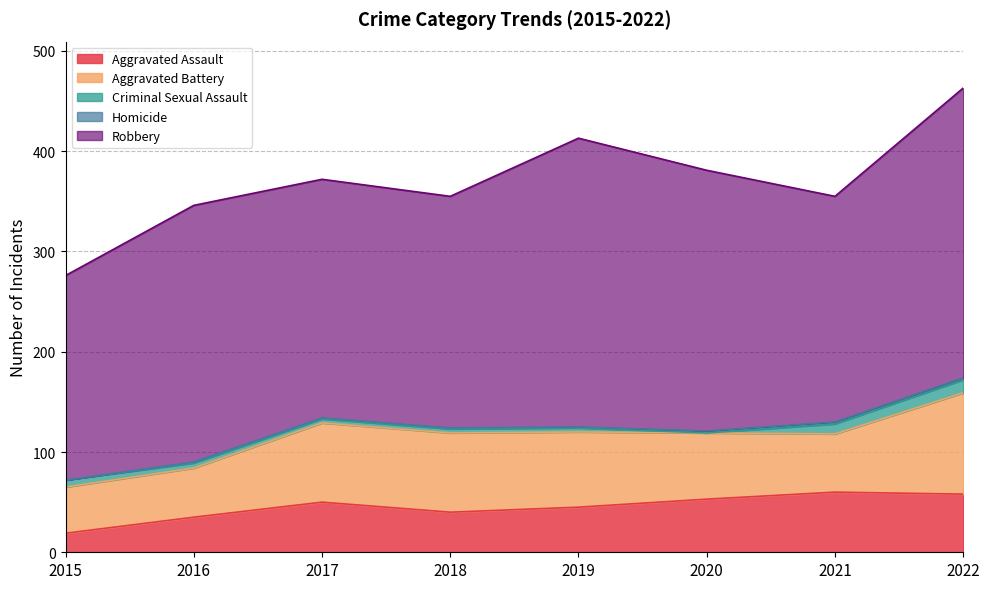

What is the total value across all series at 2019?

413